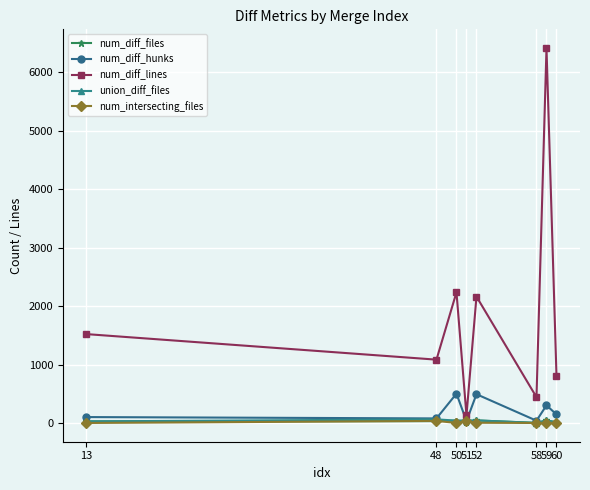

Which series has the widest spread of values?

num_diff_lines